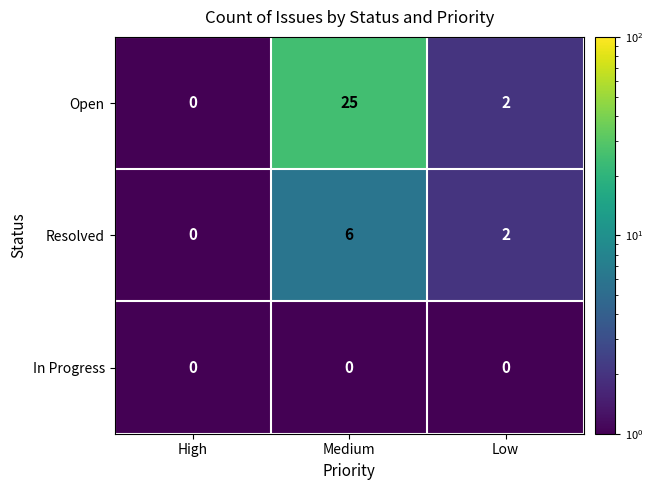

Which series has the largest range (max minus min)?

Open